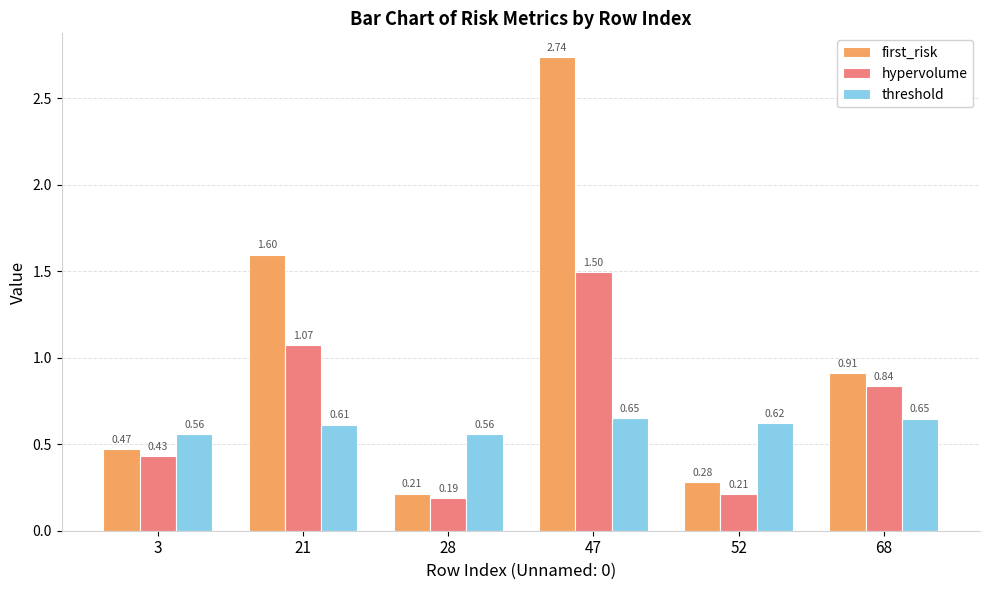

Which series has the widest spread of values?

first_risk